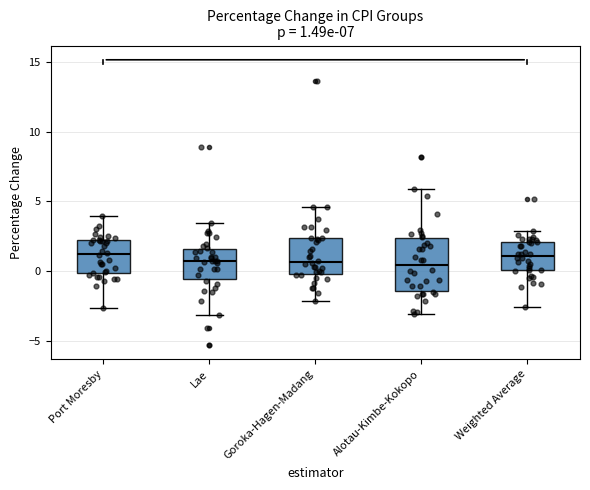

Which box is the tallest, from its lower edge to its upper edge?

Alotau-Kimbe-Kokopo